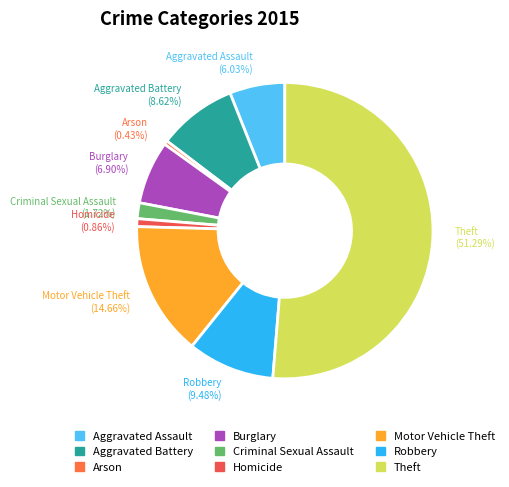

Between Burglary and Theft, which is larger?

Theft